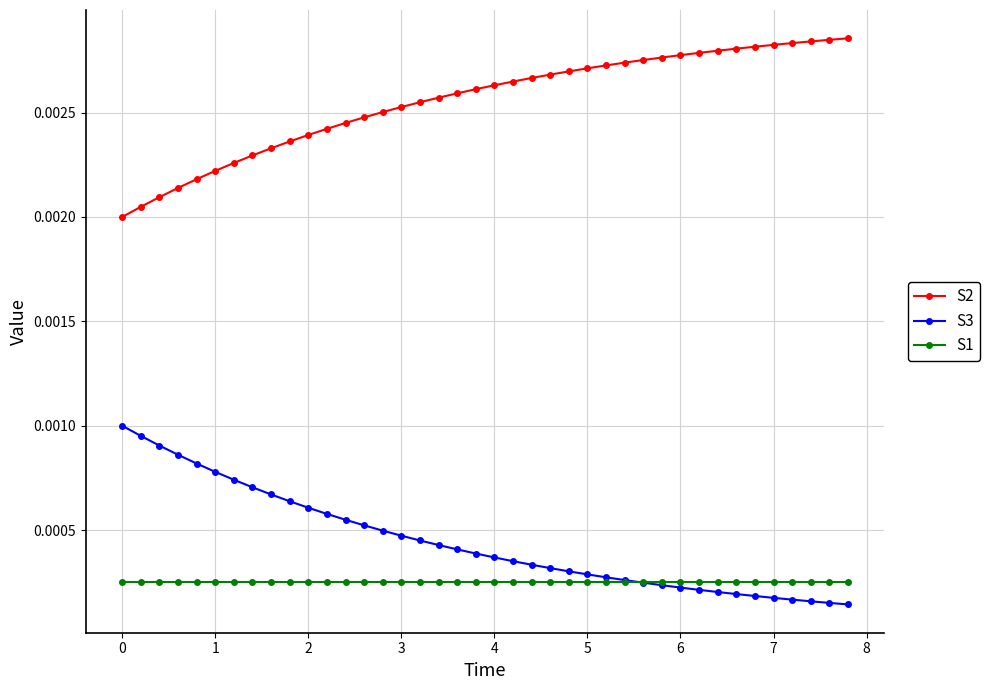

Is this an area chart (filled region under the line)?

No